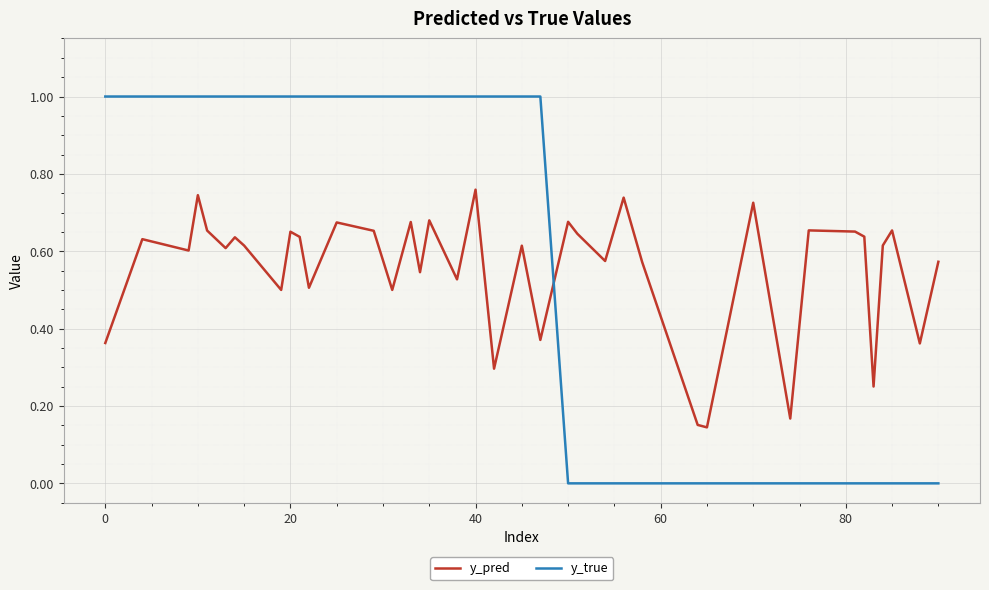

Count the y_true values in the range 0 to 1.

40